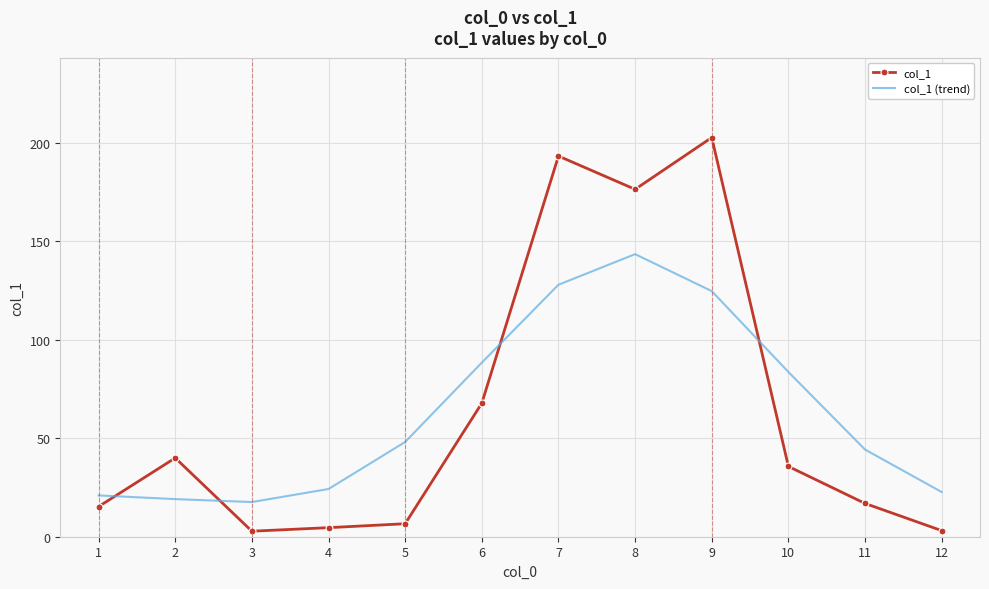

What is the average value of the col_1 (trend) series?

63.8